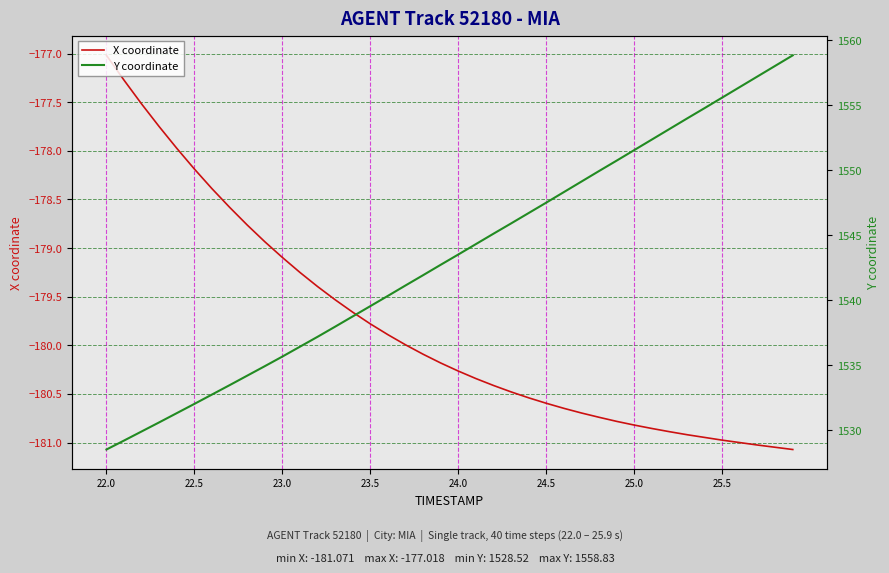

At which label does X coordinate first exceed -180?

22.0